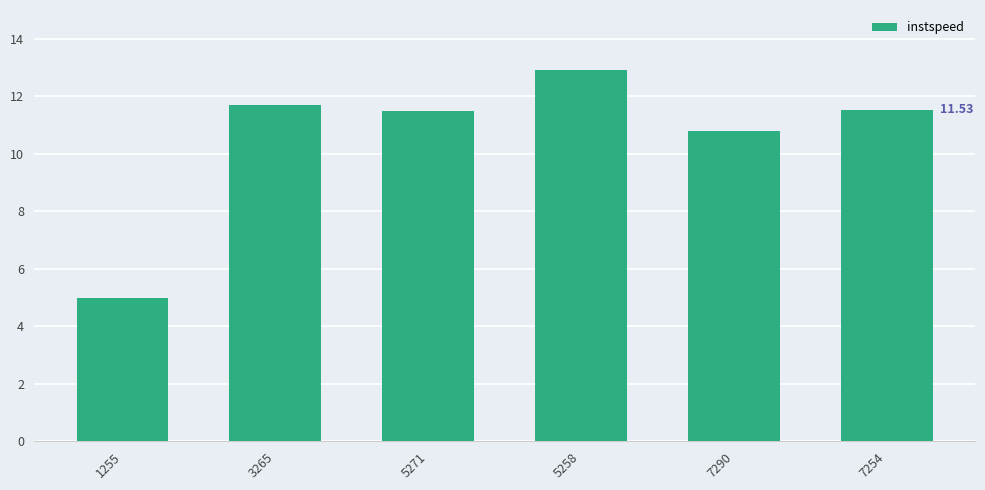

Approximately how many times larger is the value at 7254 compared to 7290?

1.1